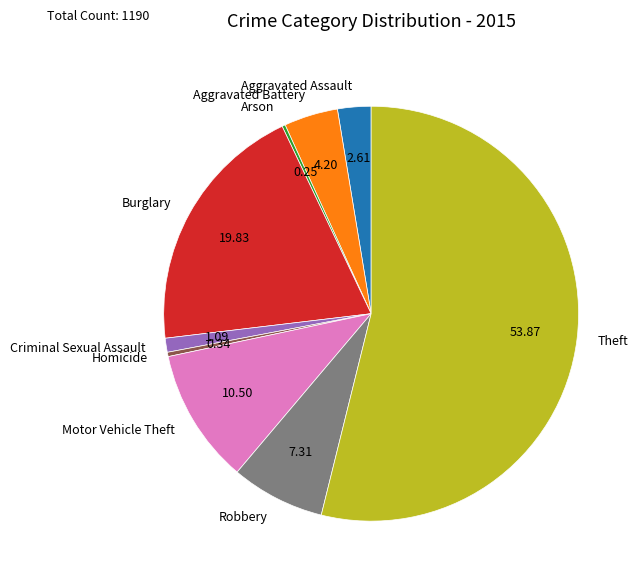

Do Criminal Sexual Assault and Motor Vehicle Theft together represent more than half of the pie?

No